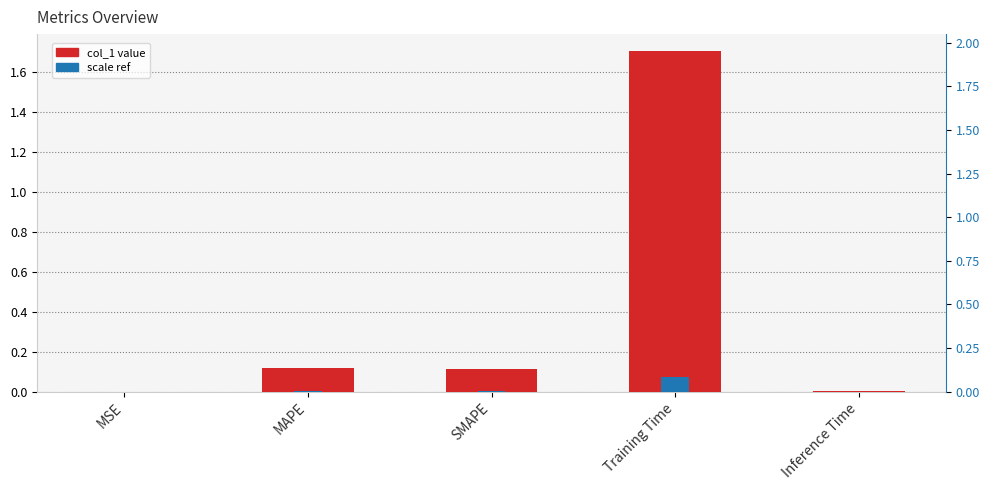

What is the sum of the col_1 values at Training Time and Inference Time?

1.7